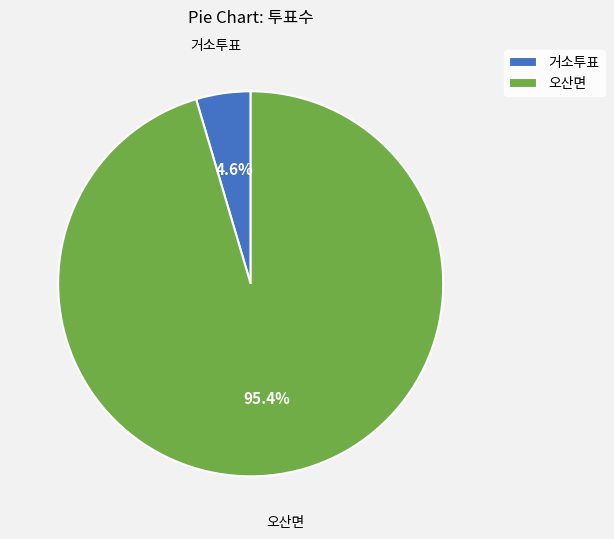

How many segments does this pie chart have?

2